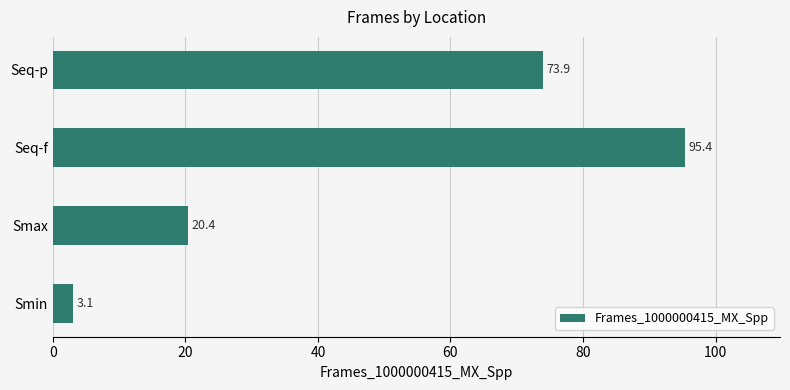

Reading bottom to top, list all the values displayed in this chart.

Smin=3.1	Smax=20.4	Seq-f=95.4	Seq-p=73.9